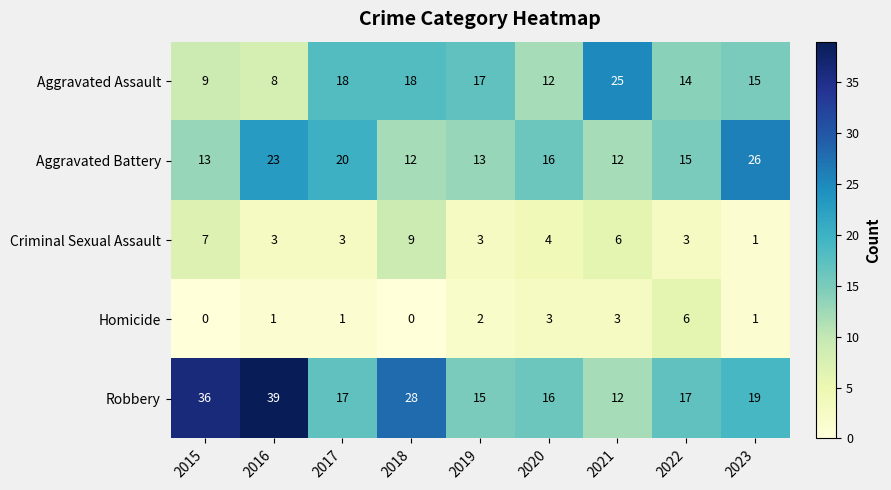

What is the spread (max minus min) of values at 2021?

22